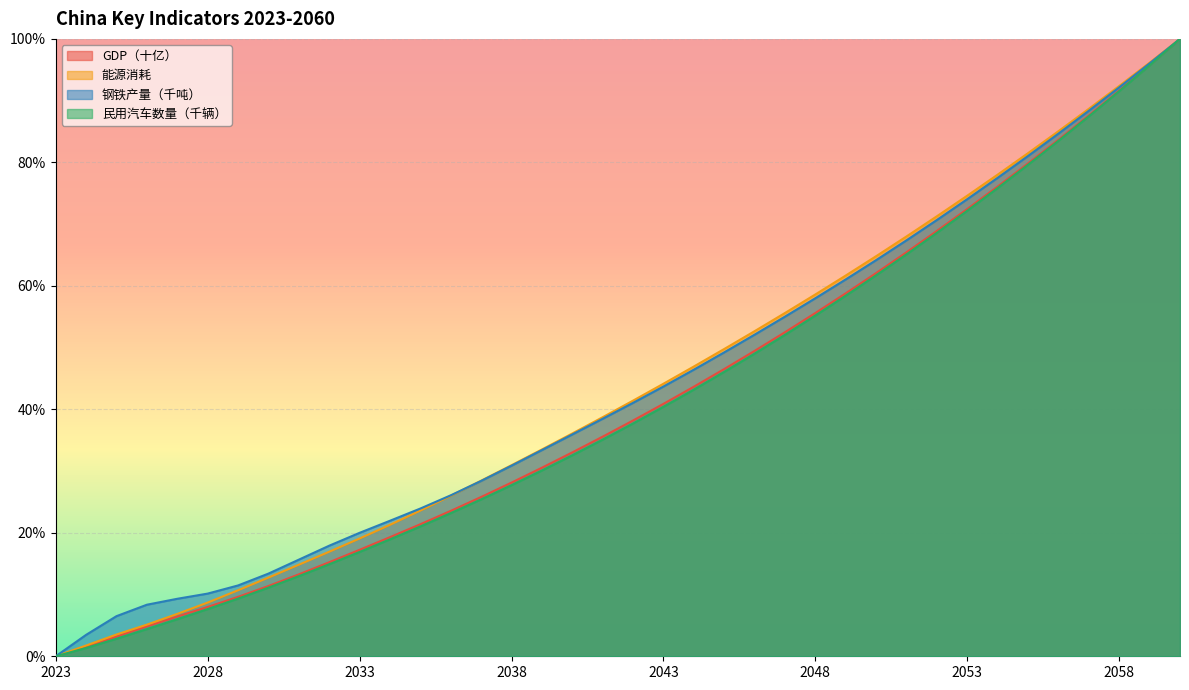

Which series changed the most between 2038 and 2045?

能源消耗